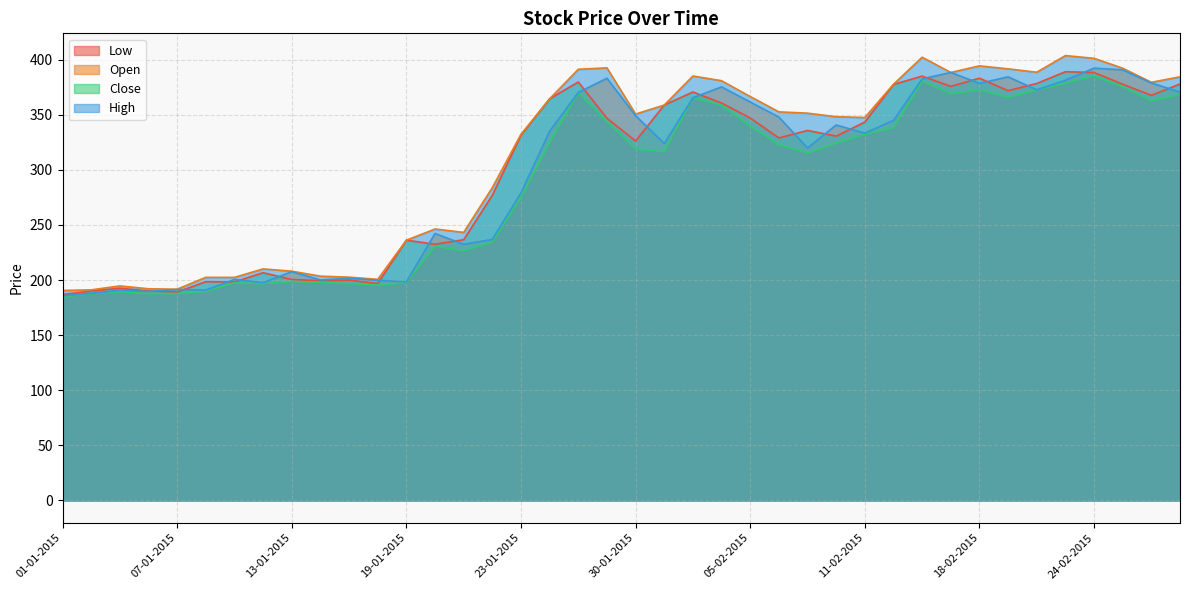

True or false: High and Open cross at least once.

False